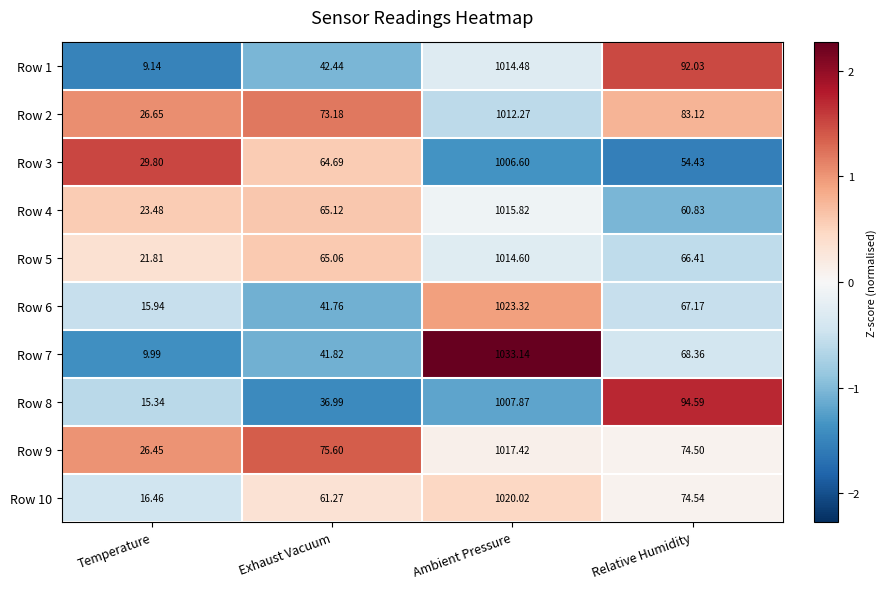

Count the number of data series in this chart.

10